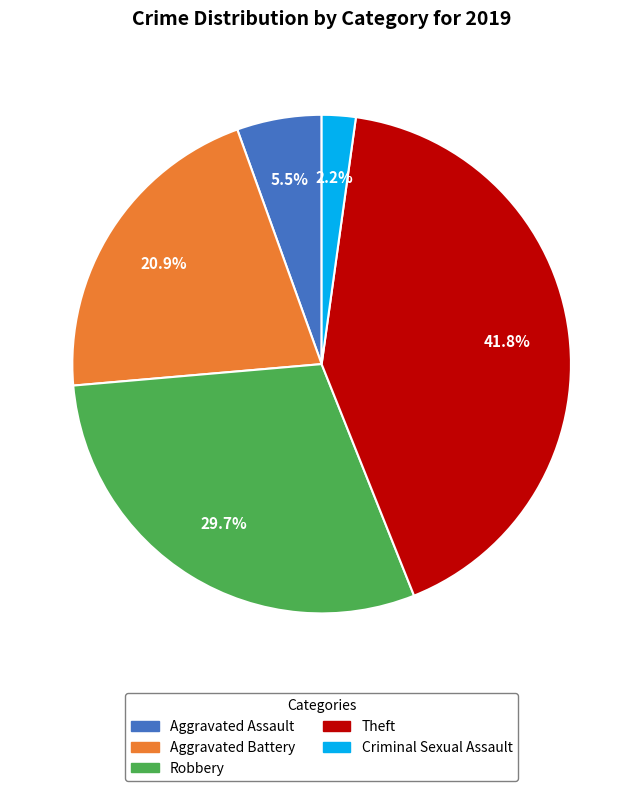

Is there any slice that represents more than half of the pie?

No